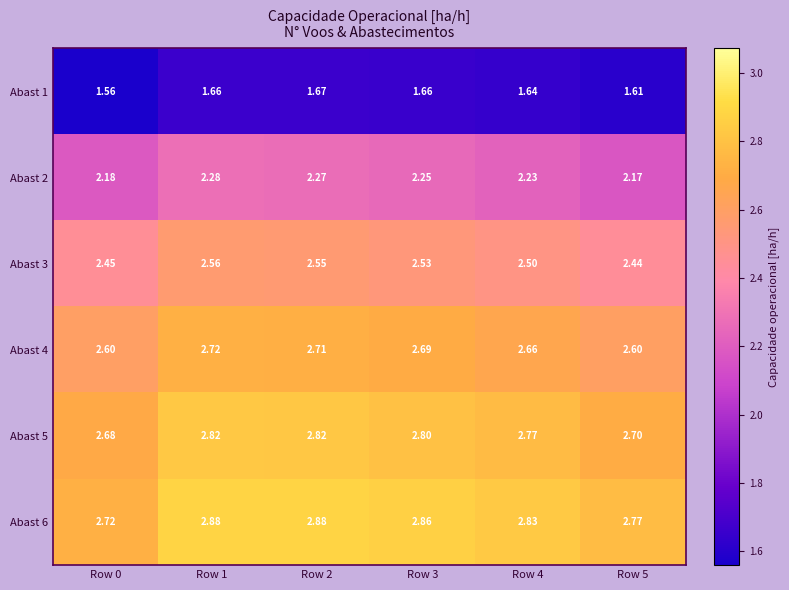

Is the value of Abast 5 at Row 4 greater than the value of Abast 3 at Row 2?

Yes